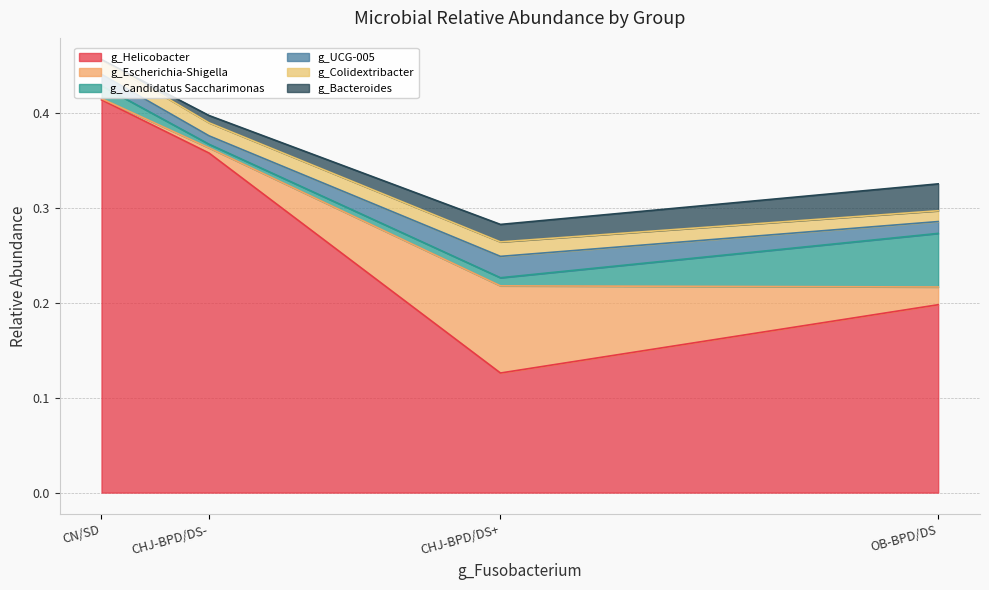

True or false: g_Helicobacter and g_Colidextribacter cross at least once.

False